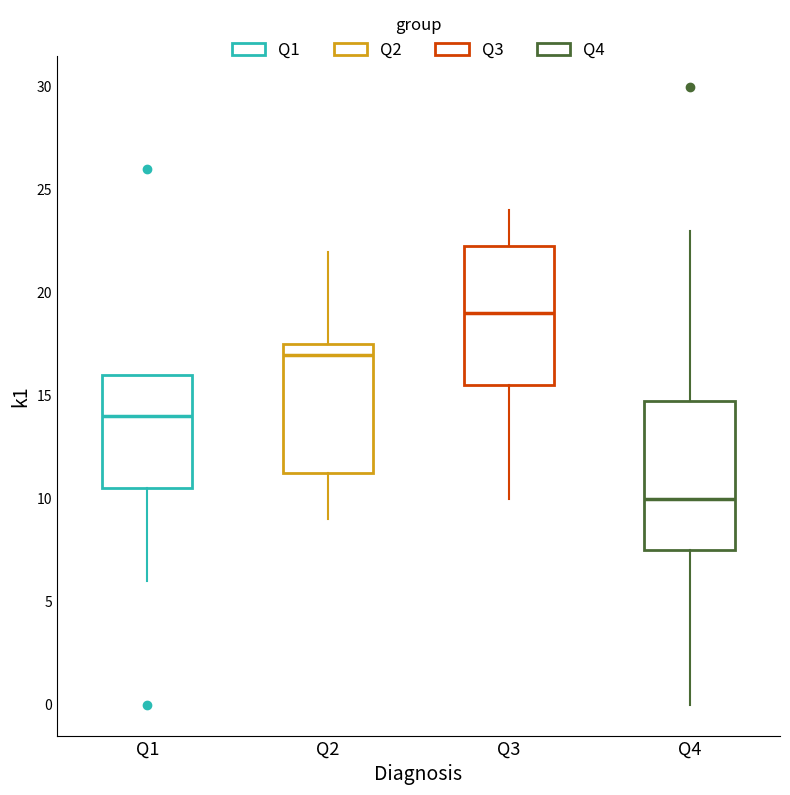

Where is the upper edge of the box for Q3 on the y-axis? The values are not printed on the chart, so give them approximately, as read against the axis.

22.5